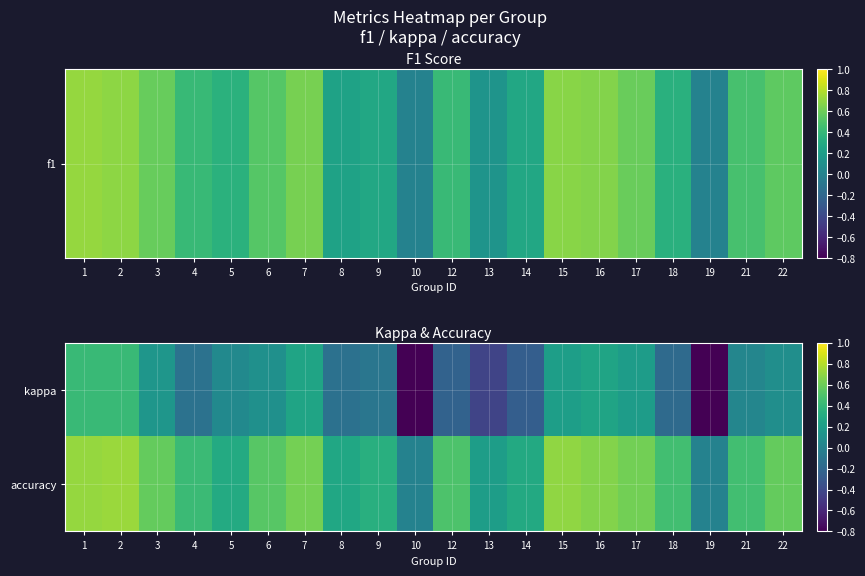

List the series in order of their peak value, highest first.

accuracy, kappa